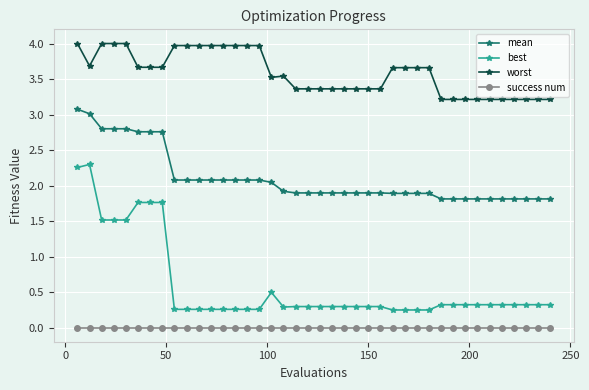

How many lines are shown in the chart?

4